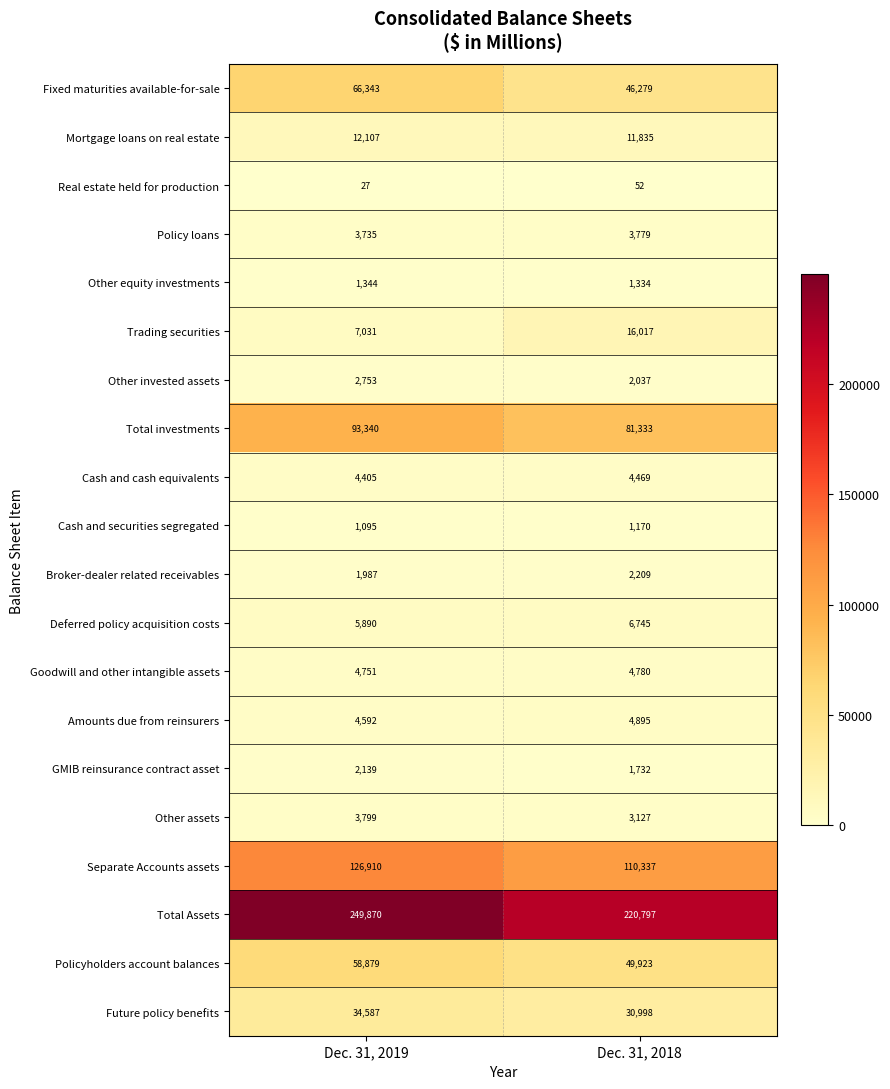

What is the difference between the maximum and minimum values in the Total Assets series?

29073